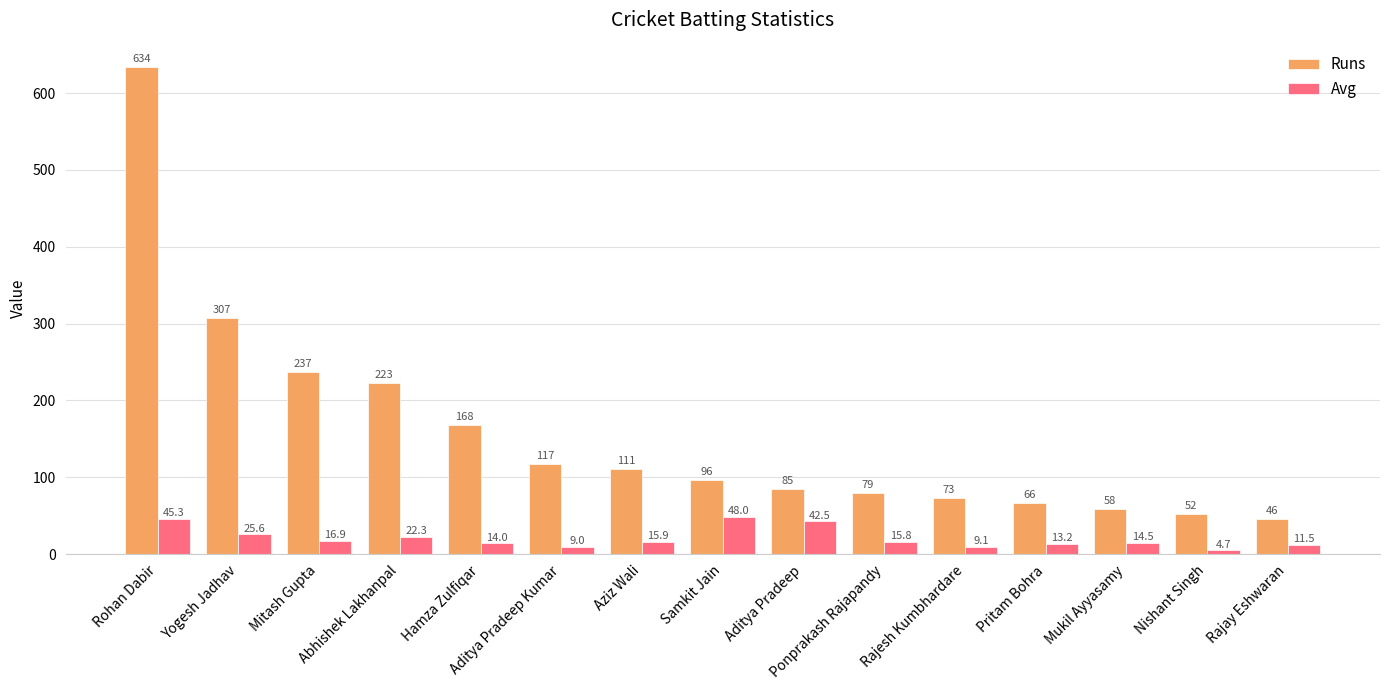

What is the maximum value shown in the chart?

634.0